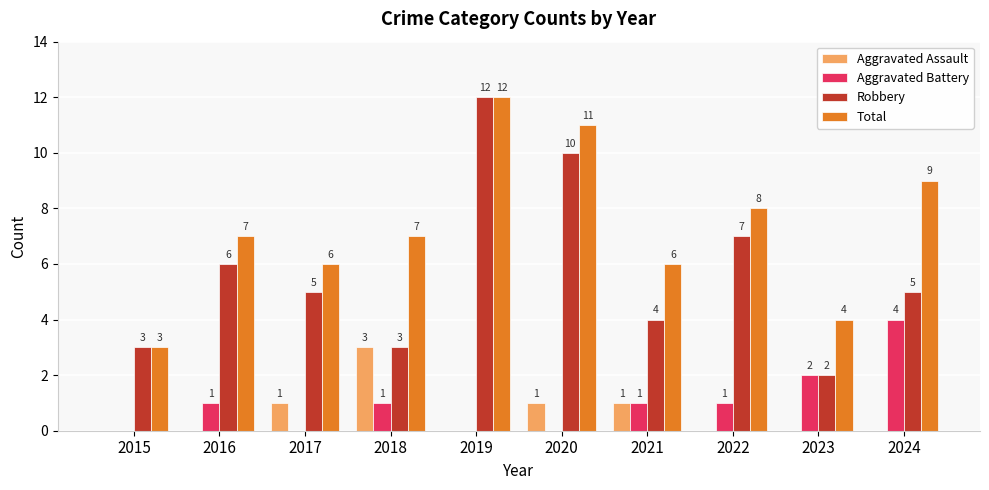

What is the sum of the Aggravated Battery values at 2024 and 2016?

5